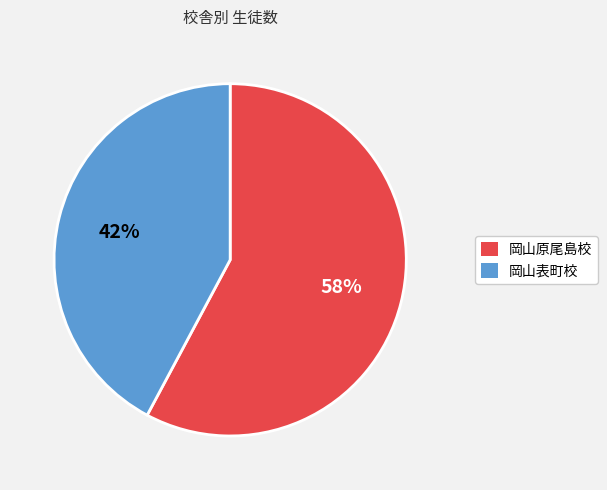

To the nearest percent, what is the difference between the largest and smallest slice percentages?

16%